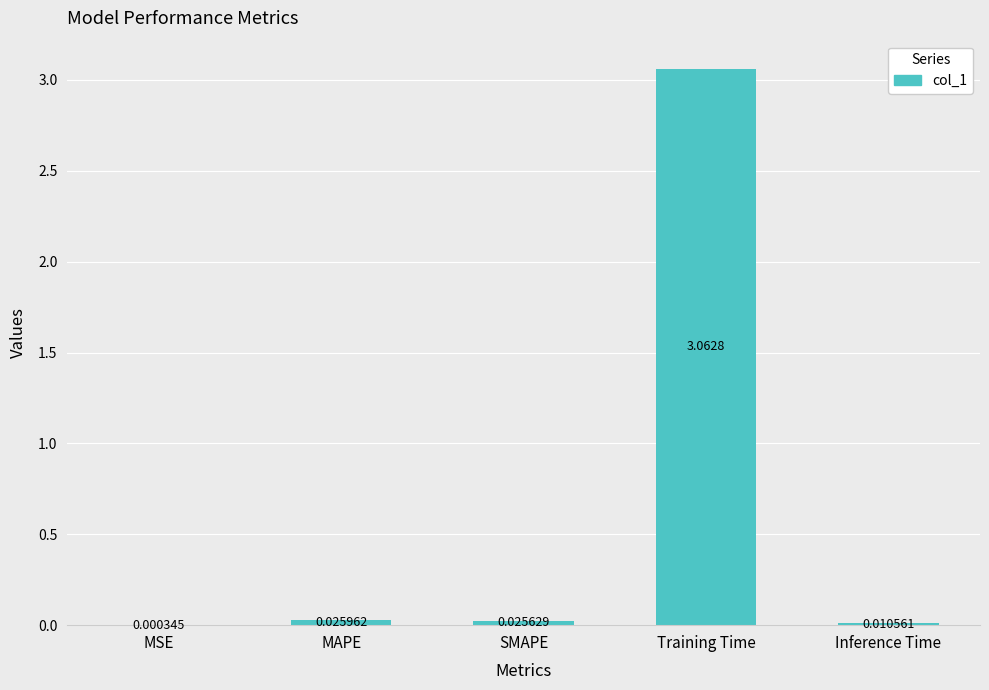

Which has a higher value, Training Time or Inference Time?

Training Time